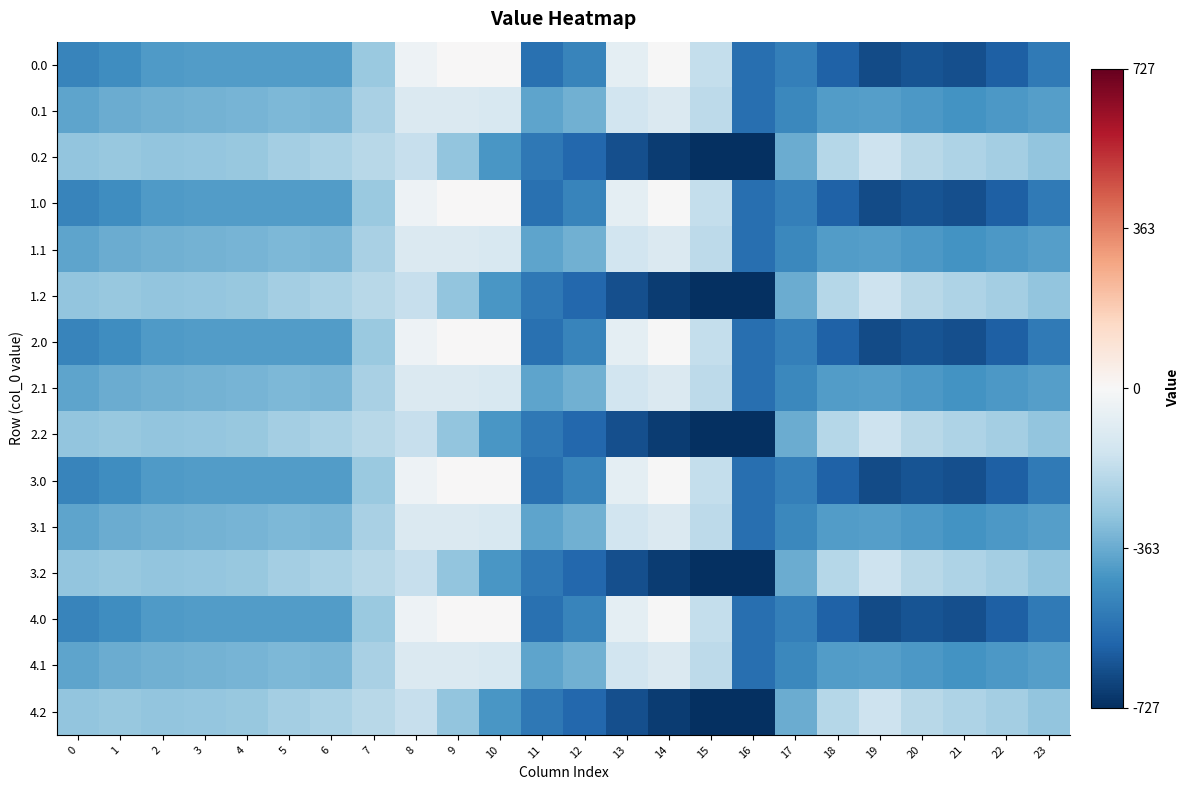

Reading right to left, what are all the values shown in this chart?

0.0: 23=-511.3	22=-592.3	21=-638.4	20=-629.9	19=-649.2	18=-586.7	17=-494.8	16=-545.4	15=-172.8	14=-0.3	13=-70.2	12=-477.2	11=-544.3	10=0.0	9=0.0	8=-35.0	7=-270.7	6=-408.0	5=-403.8	4=-404.9	3=-404.4	2=-410.3	1=-449.5	0=-482.0
0.1: 23=-399.4	22=-419.9	21=-432.4	20=-414.5	19=-400.2	18=-405.4	17=-466.6	16=-547.3	15=-190.4	14=-105.5	13=-141.2	12=-350.8	11=-384.7	10=-114.0	9=-104.8	8=-102.3	7=-234.9	6=-332.2	5=-325.7	4=-339.6	3=-342.7	2=-347.9	1=-361.1	0=-384.6
0.2: 23=-287.5	22=-247.4	21=-226.4	20=-199.2	19=-151.0	18=-210.0	17=-362.4	16=-726.6	15=-725.8	14=-687.4	13=-640.4	12=-571.2	11=-520.6	10=-423.5	9=-288.5	8=-169.5	7=-199.0	6=-228.8	5=-245.0	4=-274.4	3=-281.0	2=-285.5	1=-272.7	0=-287.1
1.0: 23=-511.3	22=-592.3	21=-638.4	20=-629.9	19=-649.2	18=-586.7	17=-494.8	16=-545.4	15=-172.8	14=-0.3	13=-70.2	12=-477.2	11=-544.3	10=0.0	9=0.0	8=-35.0	7=-270.7	6=-408.0	5=-403.8	4=-404.9	3=-404.4	2=-410.3	1=-449.5	0=-482.0
1.1: 23=-399.4	22=-419.9	21=-432.4	20=-414.5	19=-400.2	18=-405.4	17=-466.6	16=-547.3	15=-190.4	14=-105.5	13=-141.2	12=-350.8	11=-384.7	10=-114.0	9=-104.8	8=-102.3	7=-234.9	6=-332.2	5=-325.7	4=-339.6	3=-342.7	2=-347.9	1=-361.1	0=-384.6
1.2: 23=-287.5	22=-247.4	21=-226.4	20=-199.2	19=-151.0	18=-210.0	17=-362.4	16=-726.6	15=-725.8	14=-687.4	13=-640.4	12=-571.2	11=-520.6	10=-423.5	9=-288.5	8=-169.5	7=-199.0	6=-228.8	5=-245.0	4=-274.4	3=-281.0	2=-285.5	1=-272.7	0=-287.1
2.0: 23=-511.3	22=-592.3	21=-638.4	20=-629.9	19=-649.2	18=-586.7	17=-494.8	16=-545.4	15=-172.8	14=-0.3	13=-70.2	12=-477.2	11=-544.3	10=0.0	9=0.0	8=-35.0	7=-270.7	6=-408.0	5=-403.8	4=-404.9	3=-404.4	2=-410.3	1=-449.5	0=-482.0
2.1: 23=-399.4	22=-419.9	21=-432.4	20=-414.5	19=-400.2	18=-405.4	17=-466.6	16=-547.3	15=-190.4	14=-105.5	13=-141.2	12=-350.8	11=-384.7	10=-114.0	9=-104.8	8=-102.3	7=-234.9	6=-332.2	5=-325.7	4=-339.6	3=-342.7	2=-347.9	1=-361.1	0=-384.6
2.2: 23=-287.5	22=-247.4	21=-226.4	20=-199.2	19=-151.0	18=-210.0	17=-362.4	16=-726.6	15=-725.8	14=-687.4	13=-640.4	12=-571.2	11=-520.6	10=-423.5	9=-288.5	8=-169.5	7=-199.0	6=-228.8	5=-245.0	4=-274.4	3=-281.0	2=-285.5	1=-272.7	0=-287.1
3.0: 23=-511.3	22=-592.3	21=-638.4	20=-629.9	19=-649.2	18=-586.7	17=-494.8	16=-545.4	15=-172.8	14=-0.3	13=-70.2	12=-477.2	11=-544.3	10=0.0	9=0.0	8=-35.0	7=-270.7	6=-408.0	5=-403.8	4=-404.9	3=-404.4	2=-410.3	1=-449.5	0=-482.0
3.1: 23=-399.4	22=-419.9	21=-432.4	20=-414.5	19=-400.2	18=-405.4	17=-466.6	16=-547.3	15=-190.4	14=-105.5	13=-141.2	12=-350.8	11=-384.7	10=-114.0	9=-104.8	8=-102.3	7=-234.9	6=-332.2	5=-325.7	4=-339.6	3=-342.7	2=-347.9	1=-361.1	0=-384.6
3.2: 23=-287.5	22=-247.4	21=-226.4	20=-199.2	19=-151.0	18=-210.0	17=-362.4	16=-726.6	15=-725.8	14=-687.4	13=-640.4	12=-571.2	11=-520.6	10=-423.5	9=-288.5	8=-169.5	7=-199.0	6=-228.8	5=-245.0	4=-274.4	3=-281.0	2=-285.5	1=-272.7	0=-287.1
4.0: 23=-511.3	22=-592.3	21=-638.4	20=-629.9	19=-649.2	18=-586.7	17=-494.8	16=-545.4	15=-172.8	14=-0.3	13=-70.2	12=-477.2	11=-544.3	10=0.0	9=0.0	8=-35.0	7=-270.7	6=-408.0	5=-403.8	4=-404.9	3=-404.4	2=-410.3	1=-449.5	0=-482.0
4.1: 23=-399.4	22=-419.9	21=-432.4	20=-414.5	19=-400.2	18=-405.4	17=-466.6	16=-547.3	15=-190.4	14=-105.5	13=-141.2	12=-350.8	11=-384.7	10=-114.0	9=-104.8	8=-102.3	7=-234.9	6=-332.2	5=-325.7	4=-339.6	3=-342.7	2=-347.9	1=-361.1	0=-384.6
4.2: 23=-287.5	22=-247.4	21=-226.4	20=-199.2	19=-151.0	18=-210.0	17=-362.4	16=-726.6	15=-725.8	14=-687.4	13=-640.4	12=-571.2	11=-520.6	10=-423.5	9=-288.5	8=-169.5	7=-199.0	6=-228.8	5=-245.0	4=-274.4	3=-281.0	2=-285.5	1=-272.7	0=-287.1